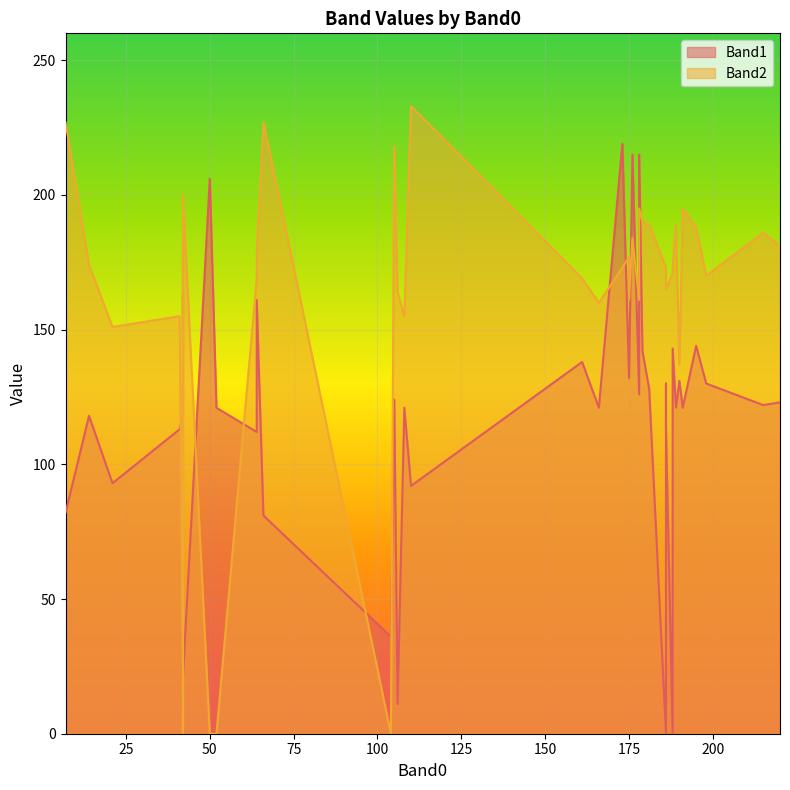

What is the maximum value for Band2?

233